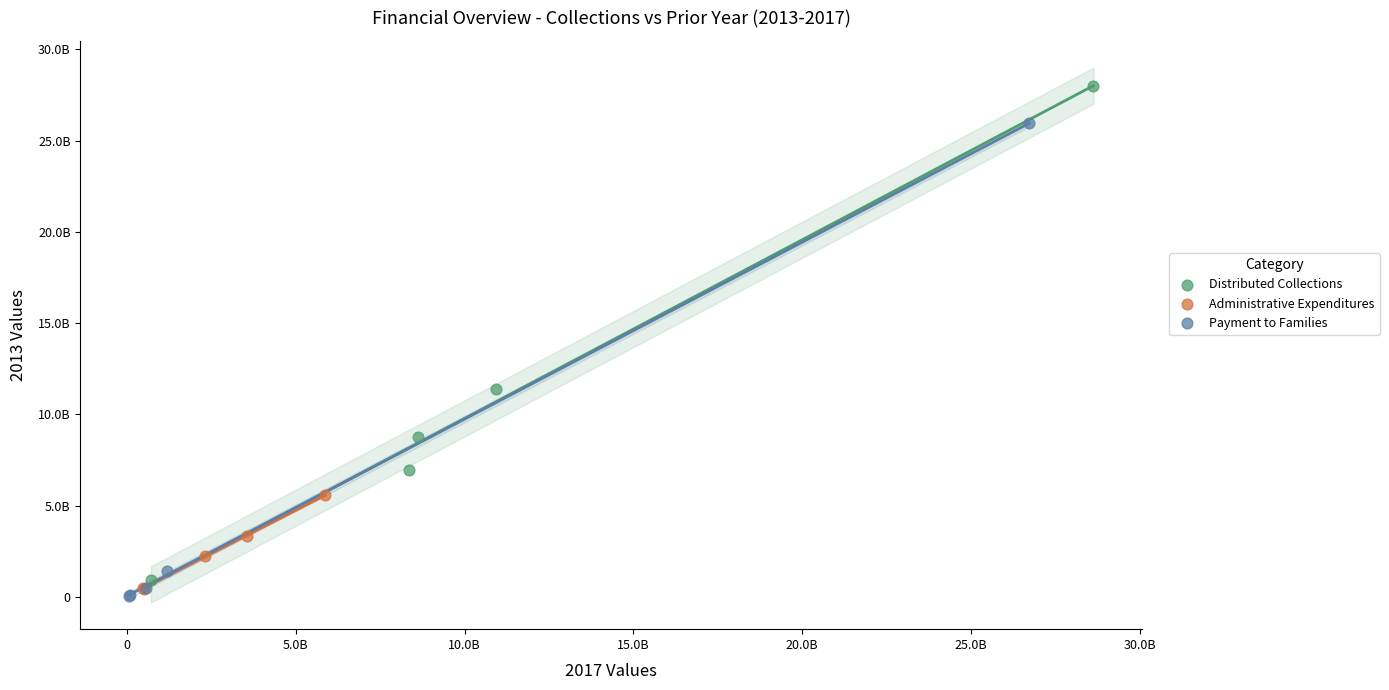

Which series contains the highest Y value?

Distributed Collections